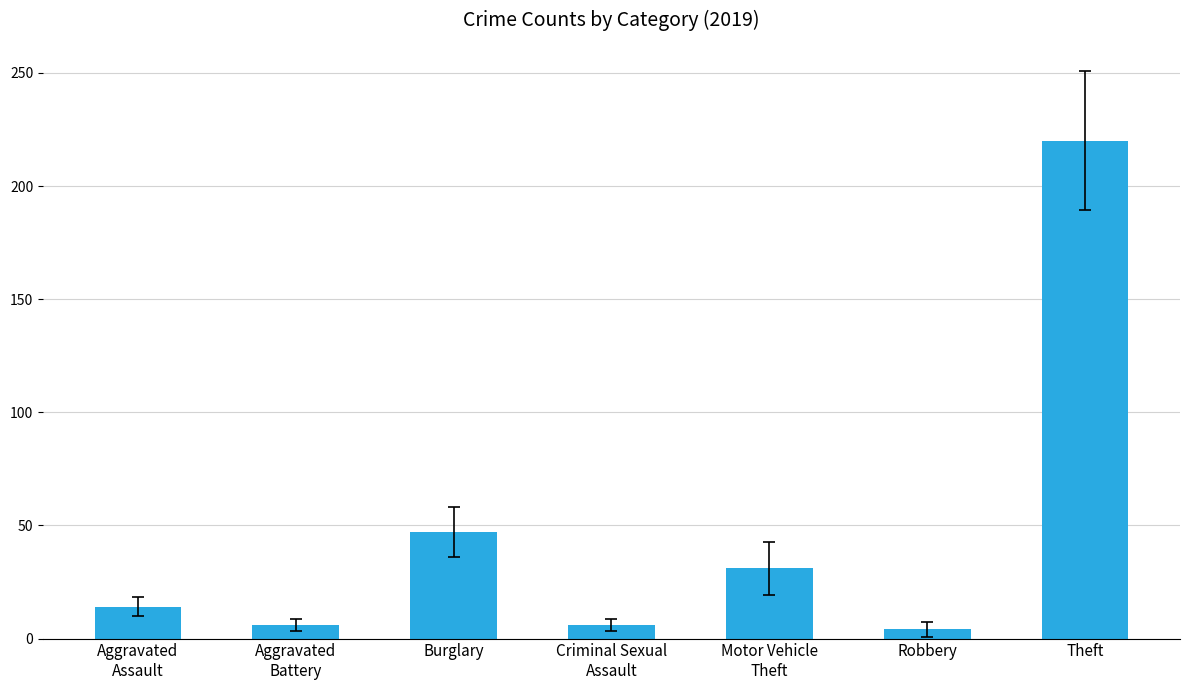

Reading right to left, transcribe all the data shown in this chart.

Theft=220	Robbery=4	Motor Vehicle
Theft=31	Criminal Sexual
Assault=6	Burglary=47	Aggravated
Battery=6	Aggravated
Assault=14